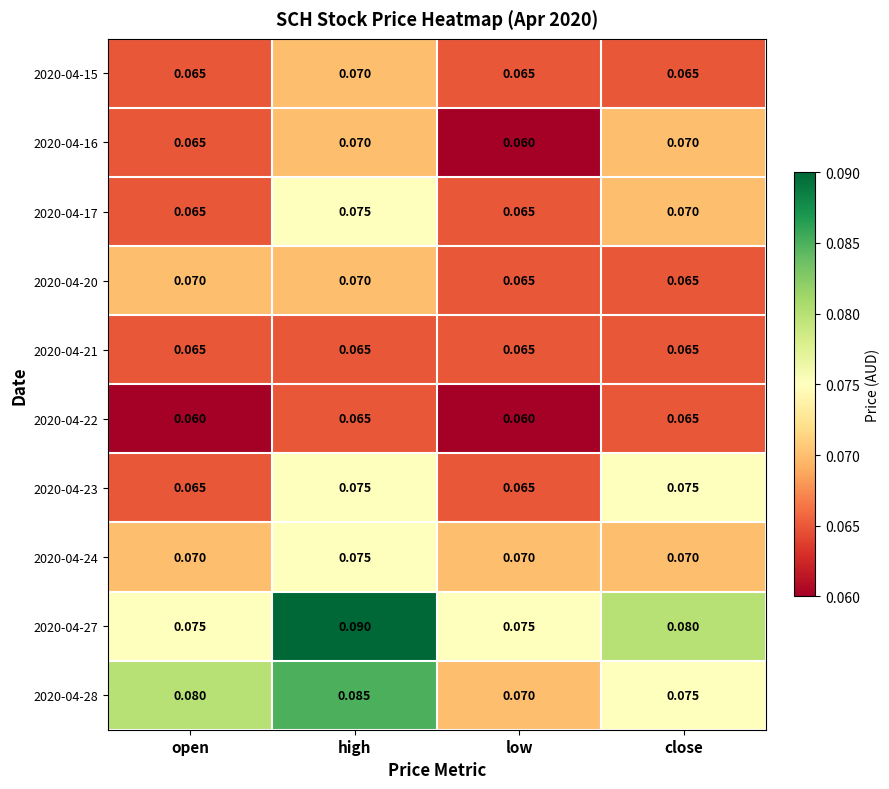

At how many categories does at least one series exceed 0?

4